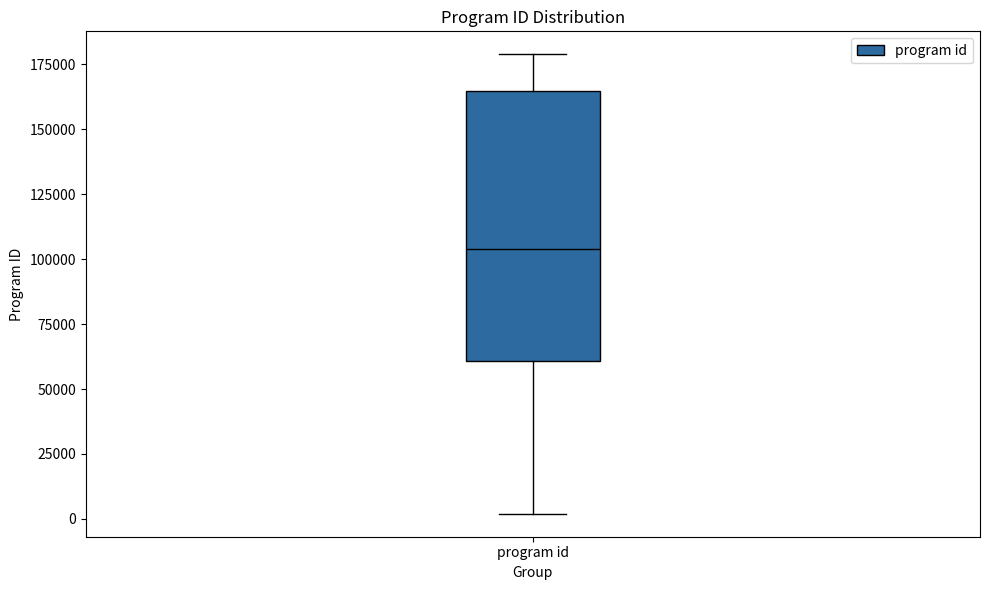

Transcribe this box plot: give where the median line is, the range the box spans, and where the two whiskers end, as read against the y-axis. The values are not printed on the chart, so give them approximately, as read against the axis.

median 105000, box 60000 to 165000, whiskers 0 to 180000